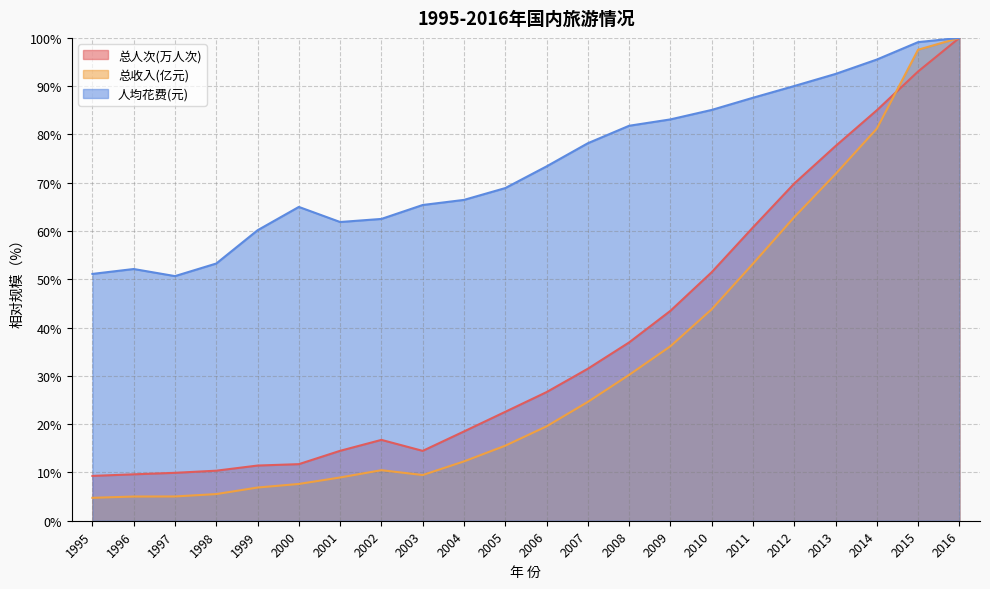

What is the approximate value of 总收入(亿元) at 2009?

36.1